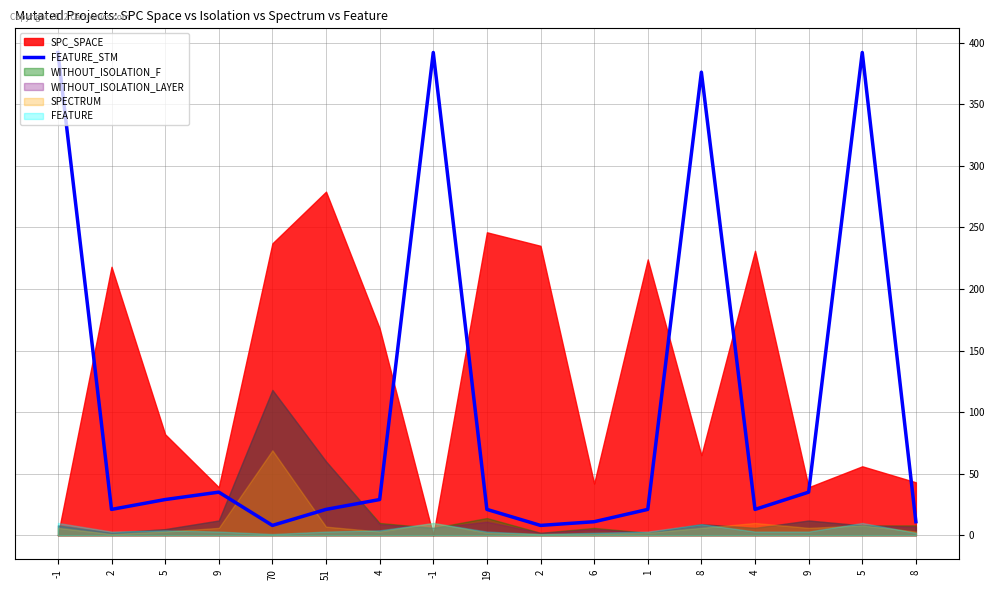

Reading left to right, list all the values displayed in this chart.

392	21	29	35	8	21	29	392	21	8	11	21	376	21	35	392	11